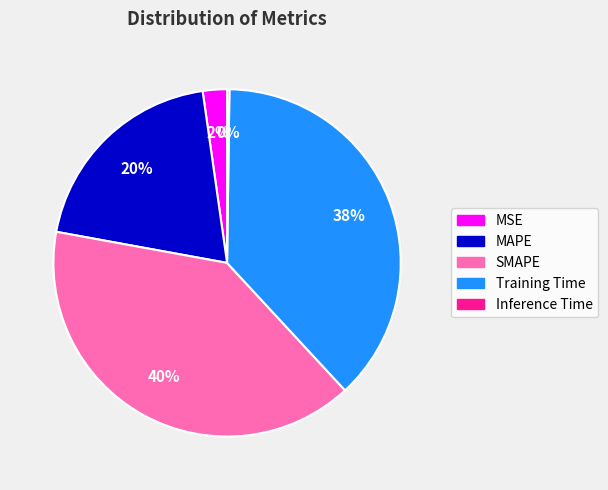

Does SMAPE account for over 50% of the chart?

No